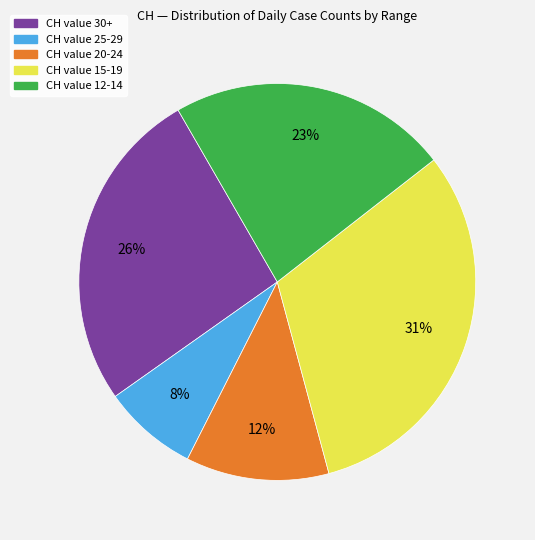

To the nearest percent, what is the average slice percentage?

20%